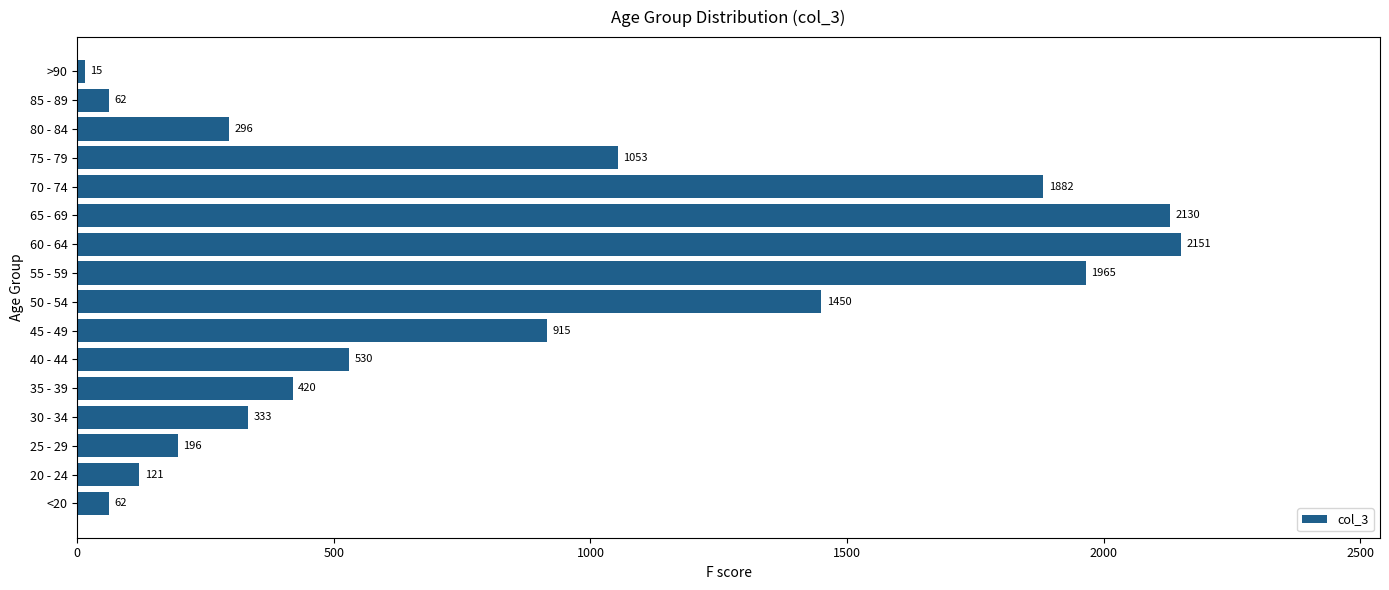

What is the greatest value displayed?

2151